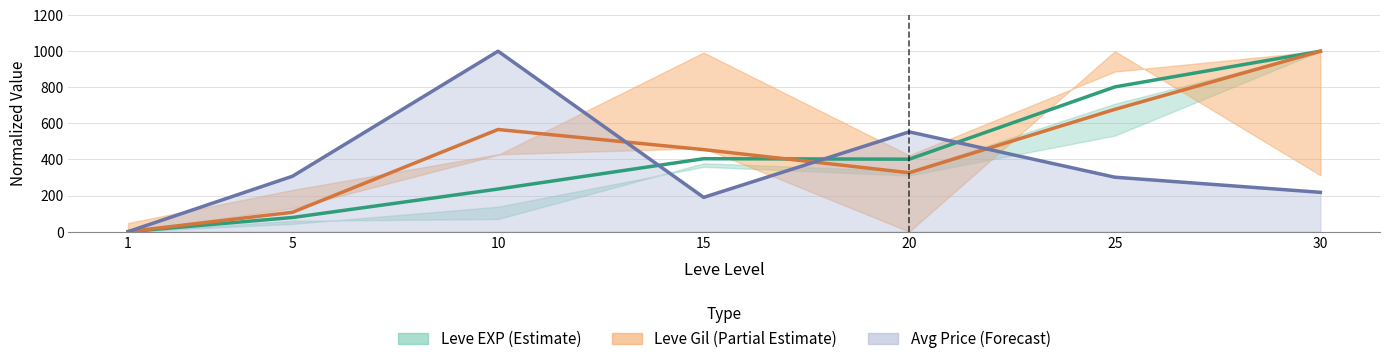

What is the difference between the second highest and minimum values in the Leve Gil mid series?

677.7